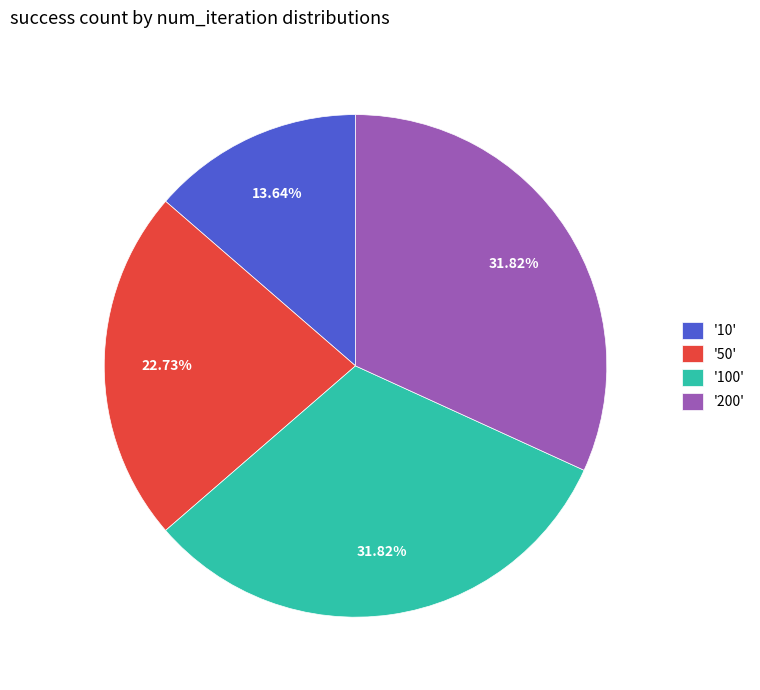

Do '200' and '100' together represent more than half of the pie?

Yes